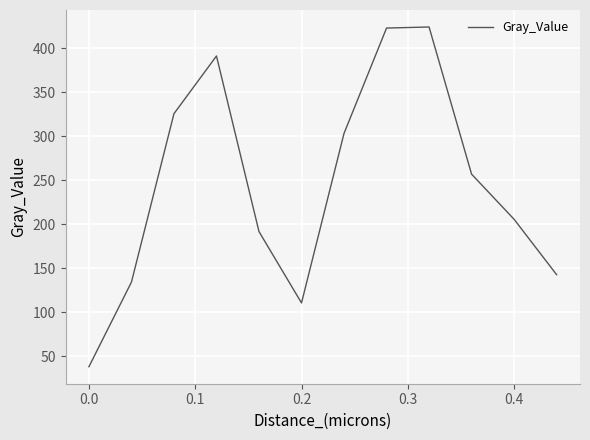

What is the difference between the maximum and minimum values?

386.1